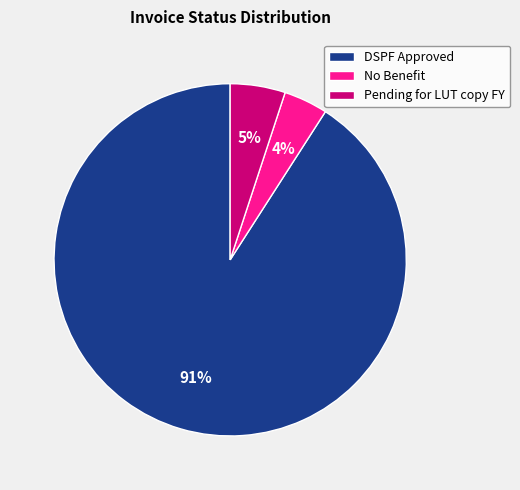

Between DSPF Approved and No Benefit, which is larger?

DSPF Approved